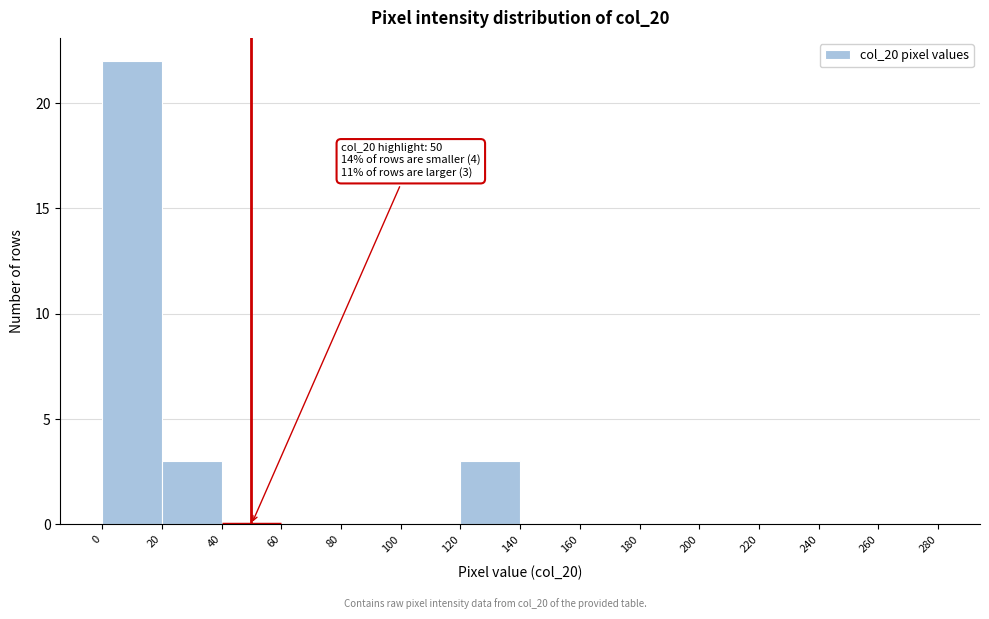

Over which range of the x-axis is the bar tallest?

0 to 20